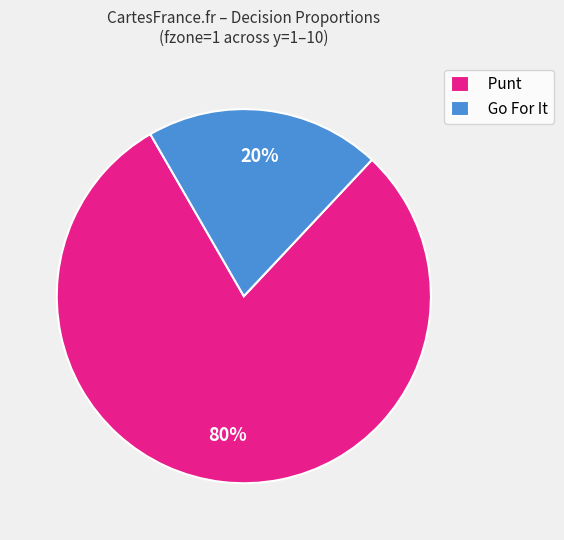

To the nearest percent, what is the average slice percentage?

50%